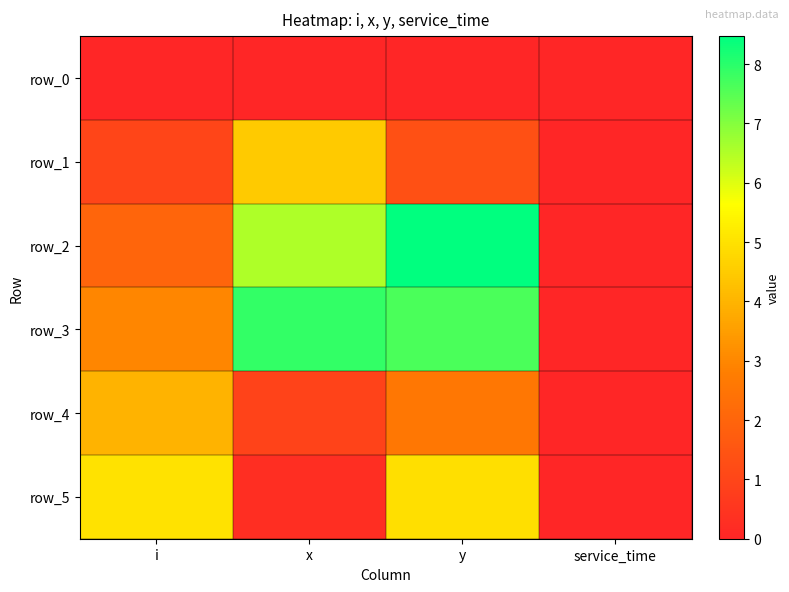

What is the sum of the row_2 values at y and service_time?

8.5